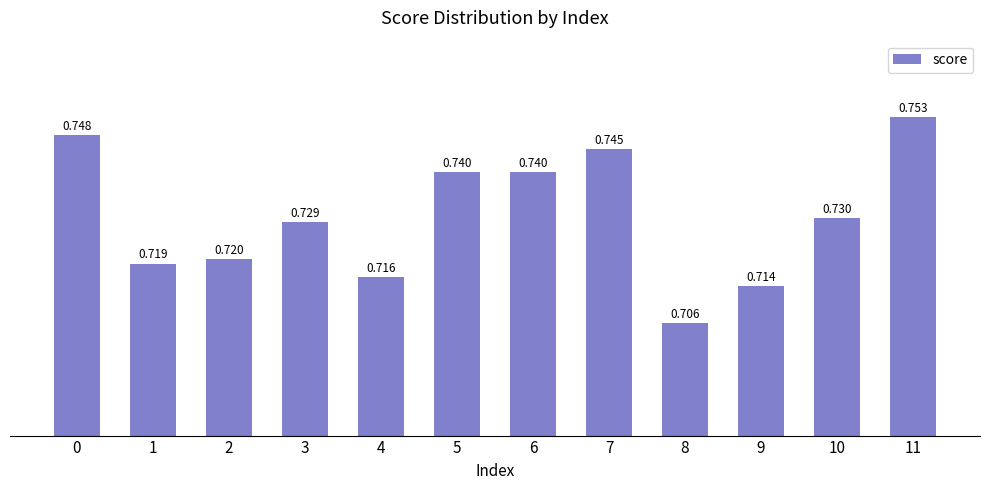

How many bars are there in total?

12